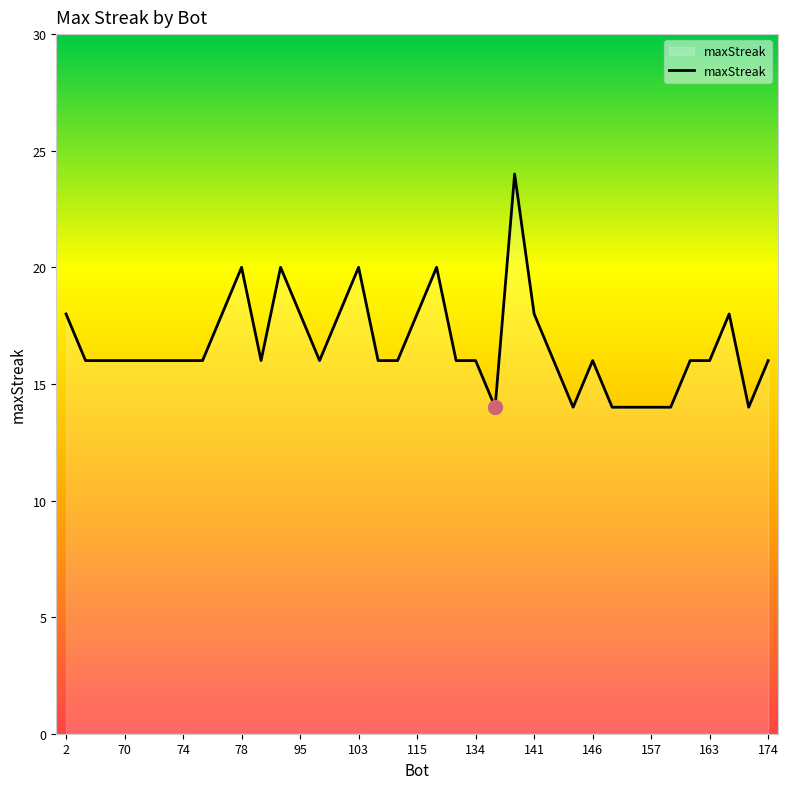

What is the greatest value displayed?

24